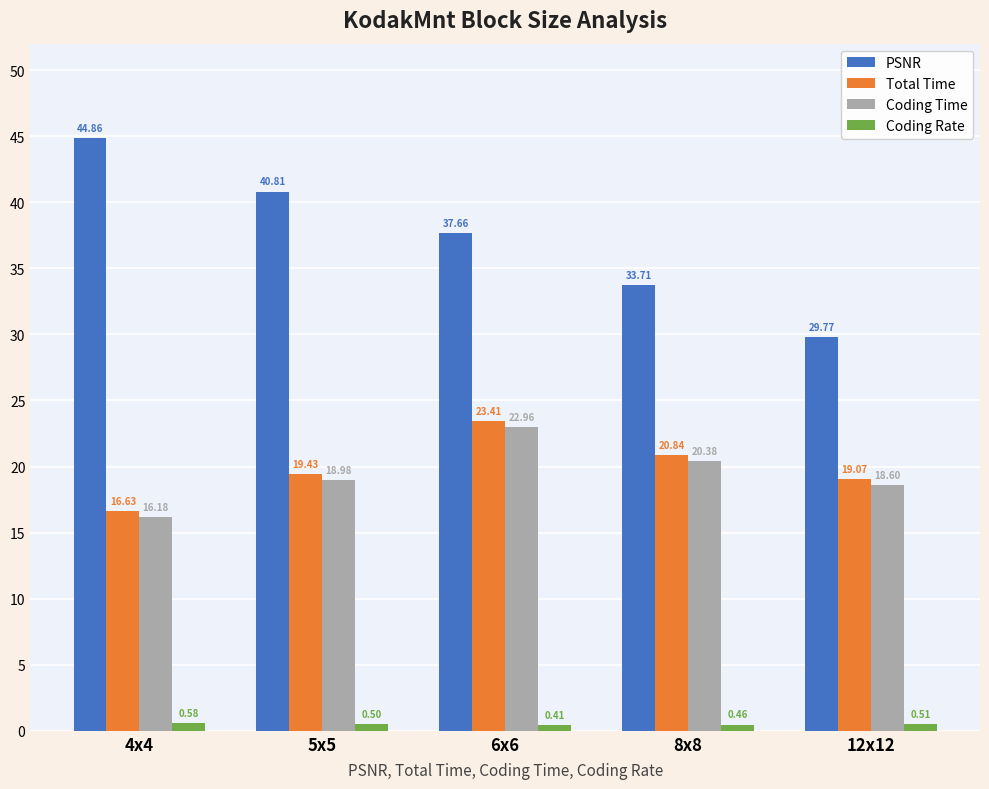

At which label does Total Time reach its peak?

6x6